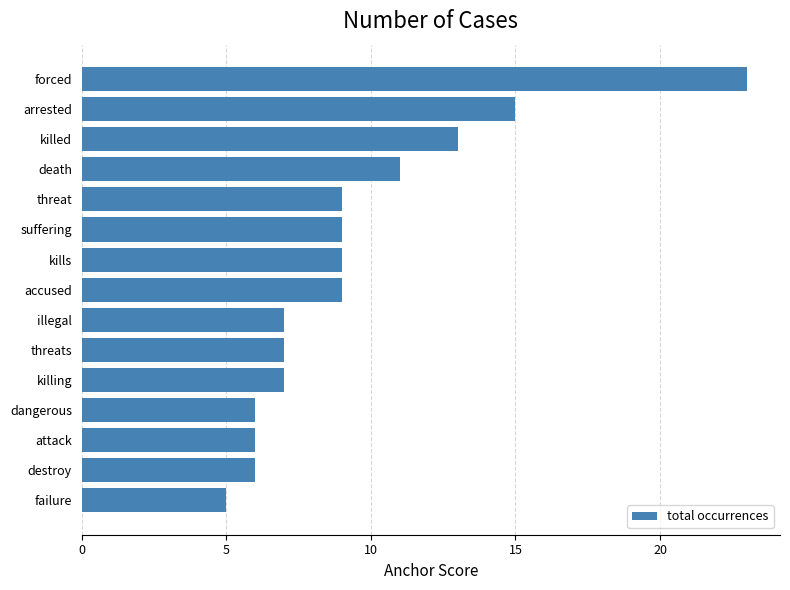

What is the greatest value displayed?

23